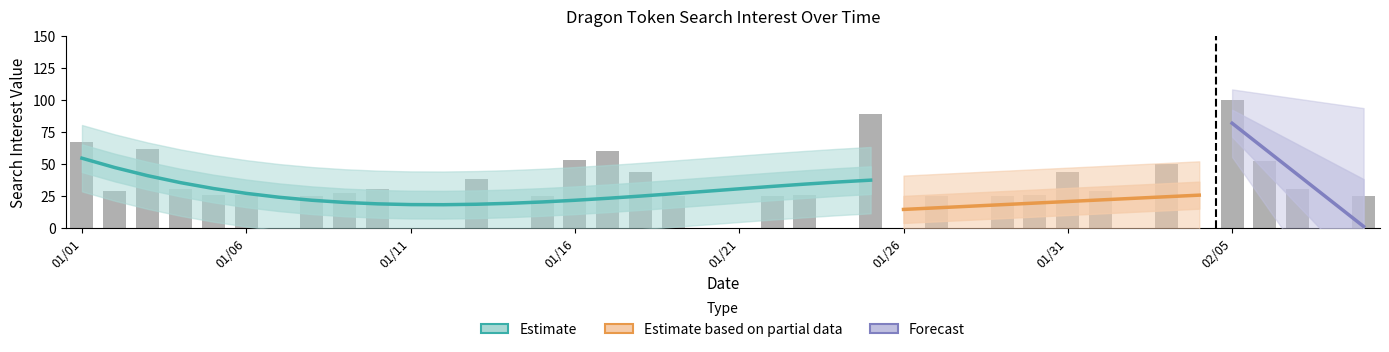

How many values are above zero?

28